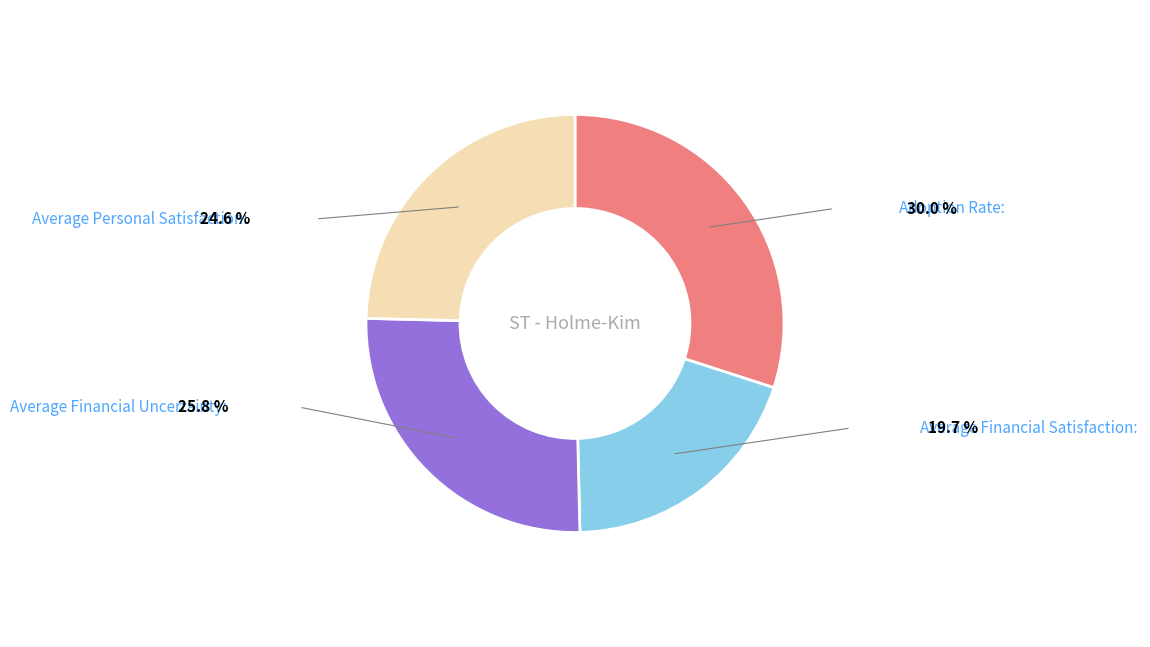

Is there any slice that represents more than half of the pie?

No